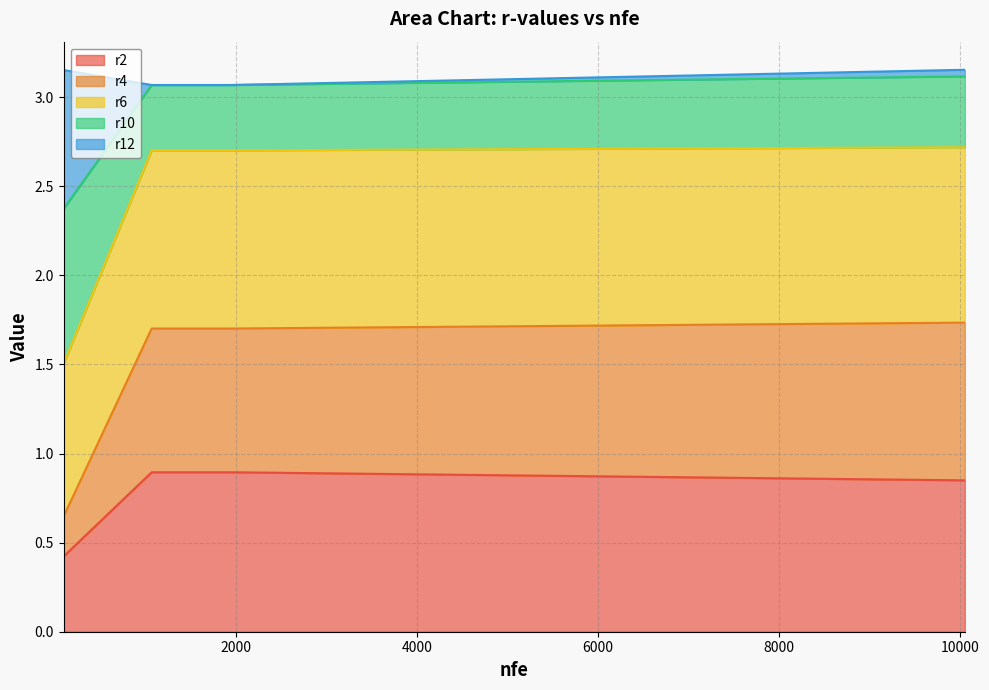

Between 1560 and 1072, which is larger?

1560